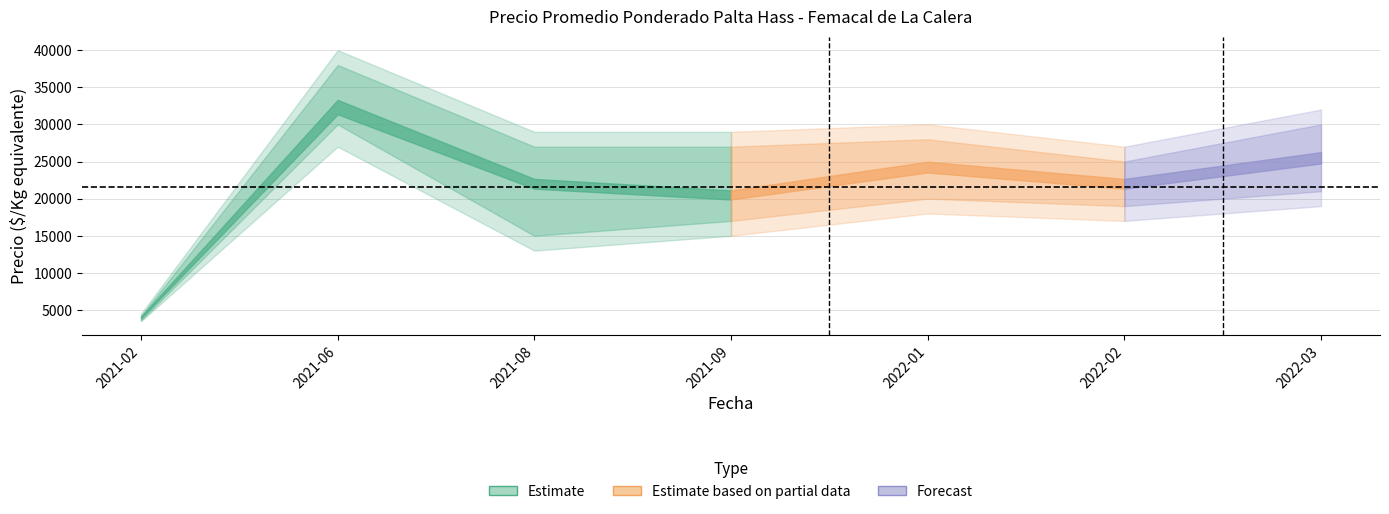

Reading left to right, list all the values displayed in this chart.

Precio promedio ponderado: 4000	32333	22000	20500	24250	22000	25500
Precio minimo: 3600	30000	15000	17000	20000	19000	21000
Precio maximo: 4200	38000	27000	27000	28000	25000	30000
Precio bajo: 3500	27000	13000	15000	18000	17000	19000
Precio alto: 4500	40000	29000	29000	30000	27000	32000